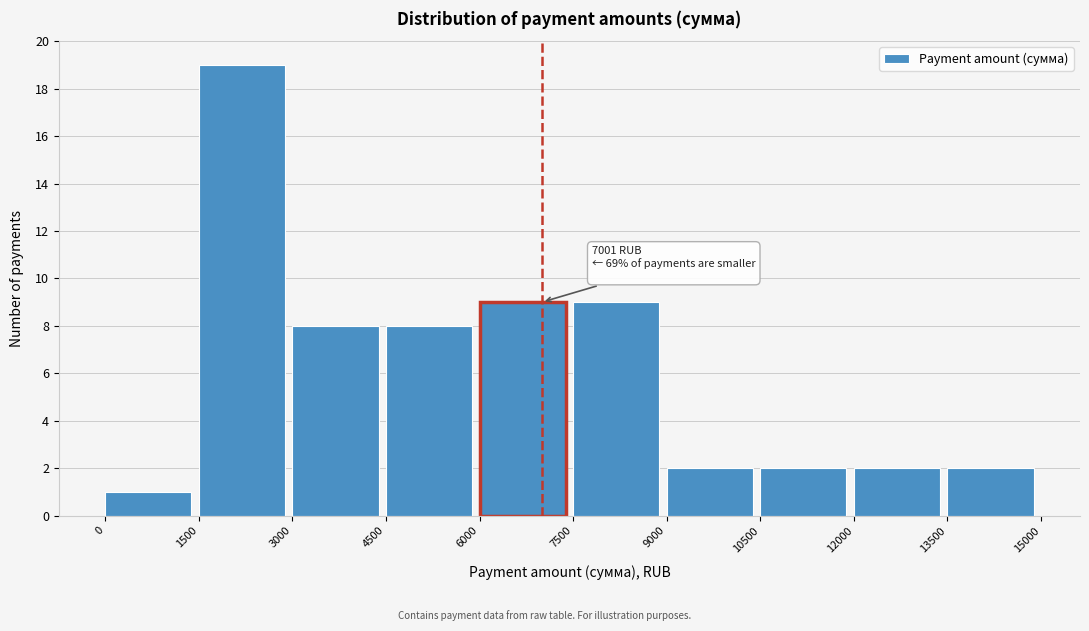

Which range on the x-axis has the tallest bar?

1500 to 3000